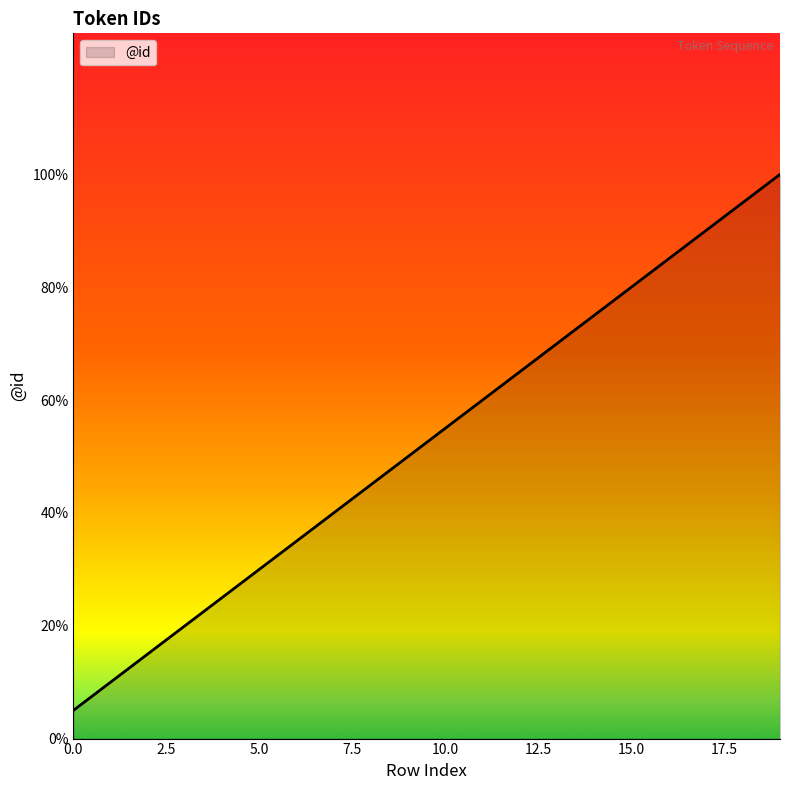

Does the chart have visible grid lines?

No